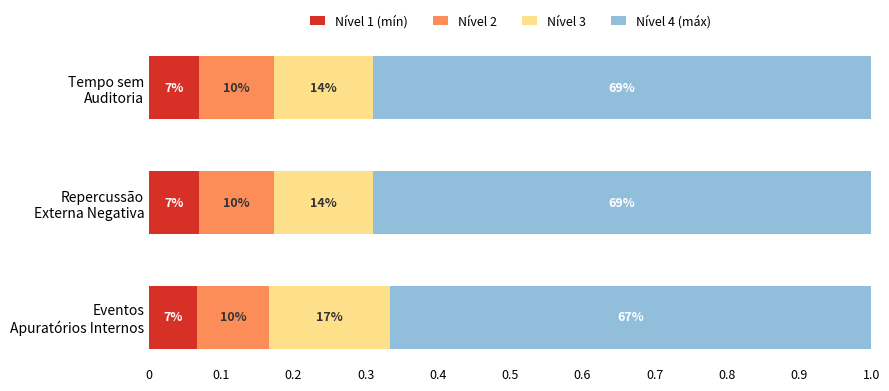

How many Nível 1 (mín) values are between 0 and 1?

3